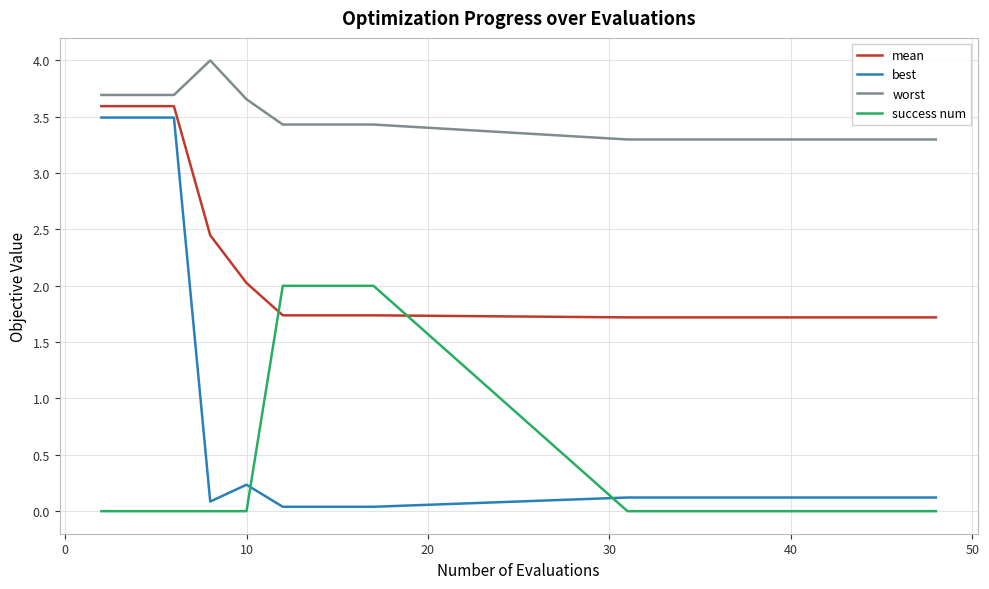

Which series has the widest spread of values?

best